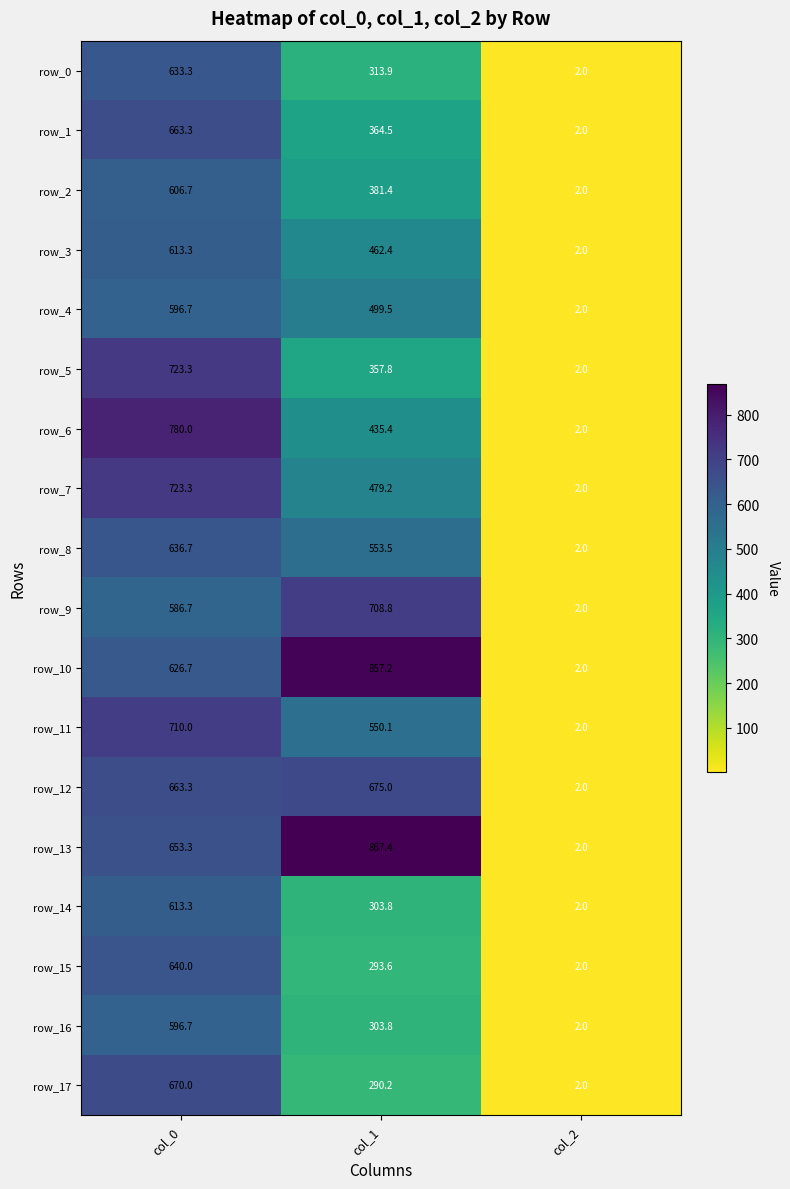

What is the minimum value for row_2?

2.0